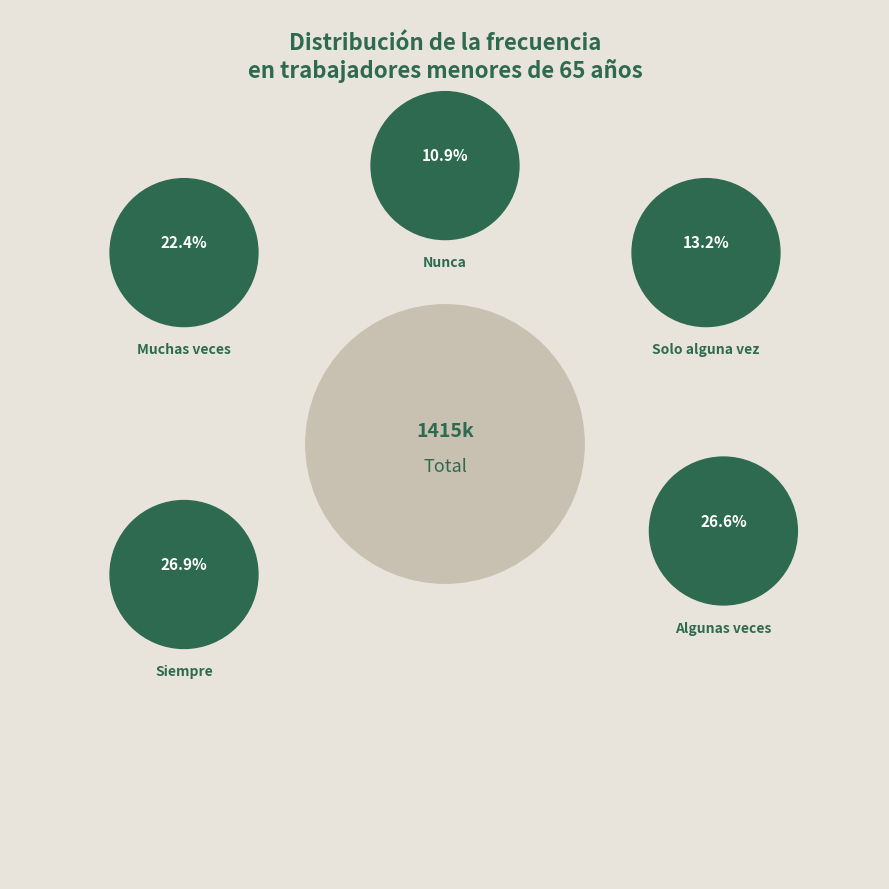

To the nearest percent, what is the difference between the Muchas veces and Nunca slice percentages?

12%